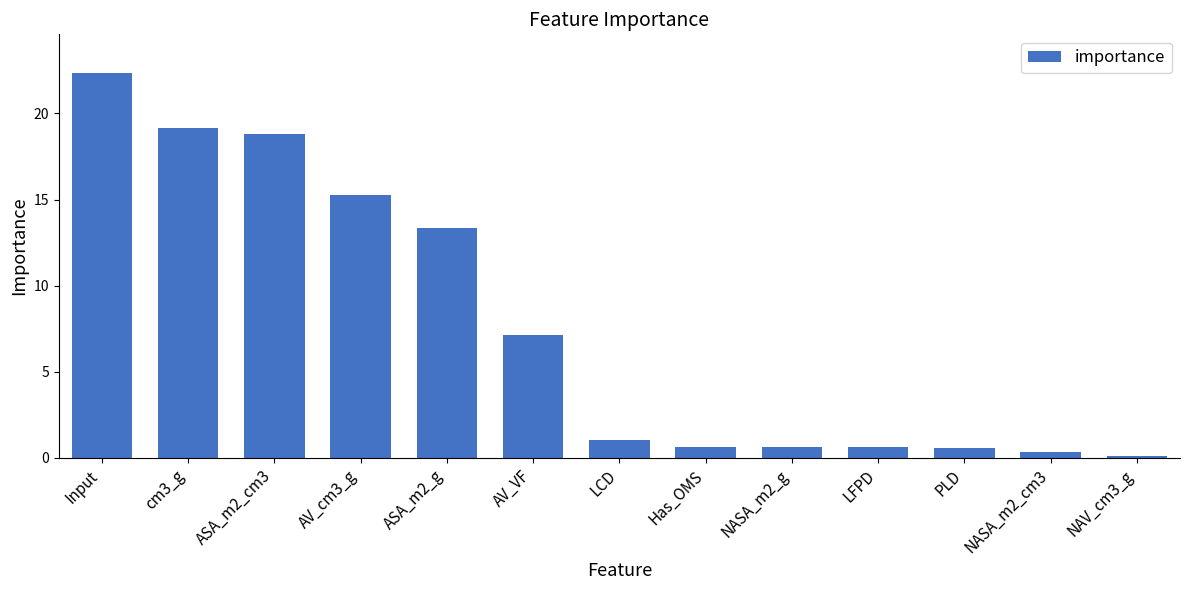

Does the chart contain stacked bars?

No